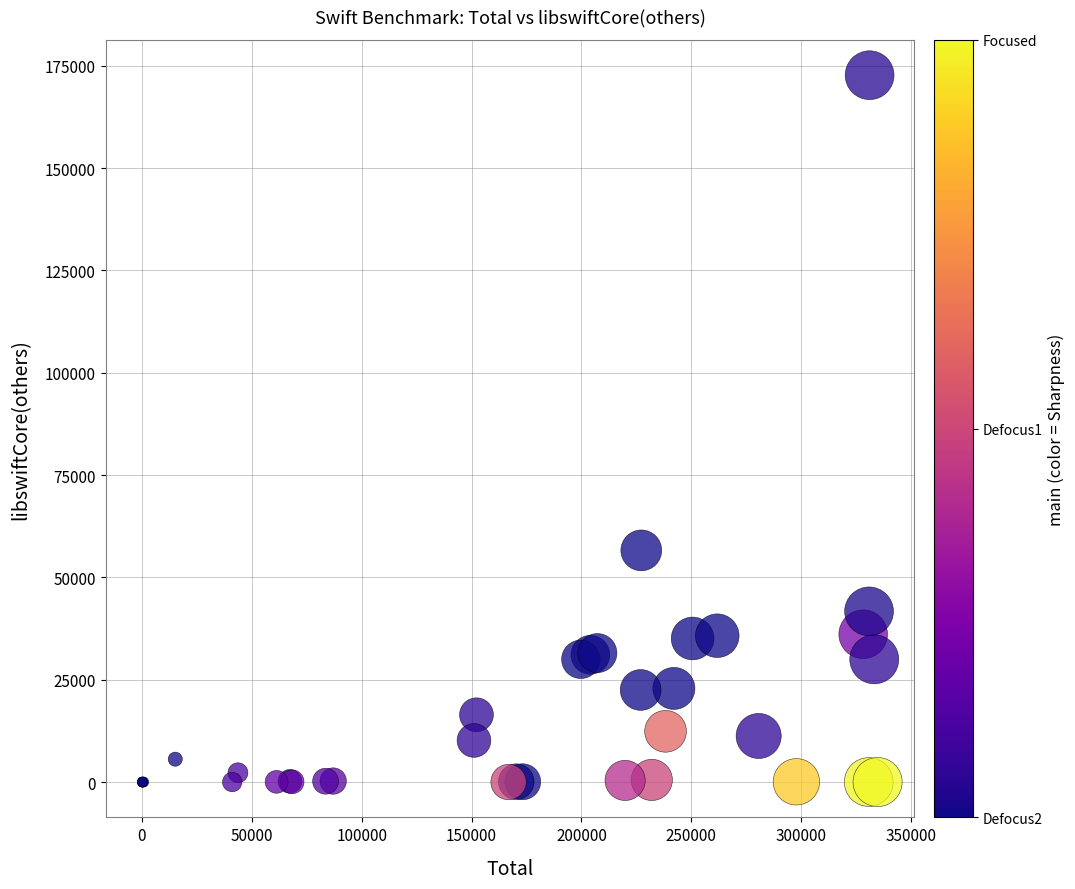

What Y value in the scatter plot is closest to 86352?

56603